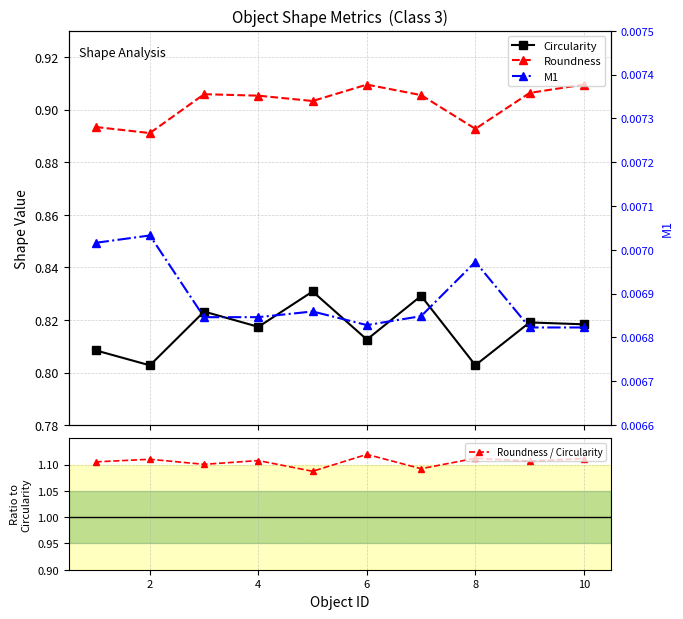

True or false: Roundness / Circularity has more than 0 points higher than both neighbors.

True